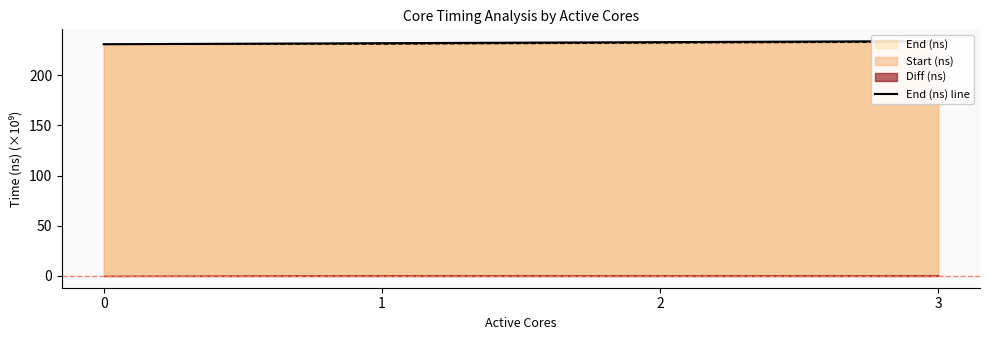

Does the chart display data point markers on the line(s)?

No